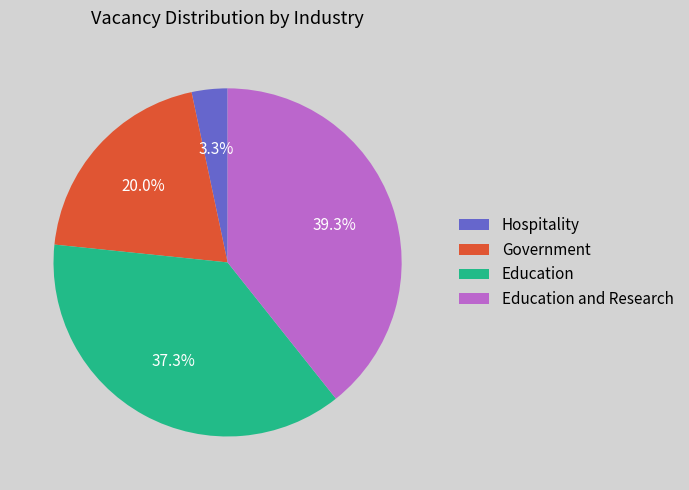

Which slice is the largest?

Education and Research